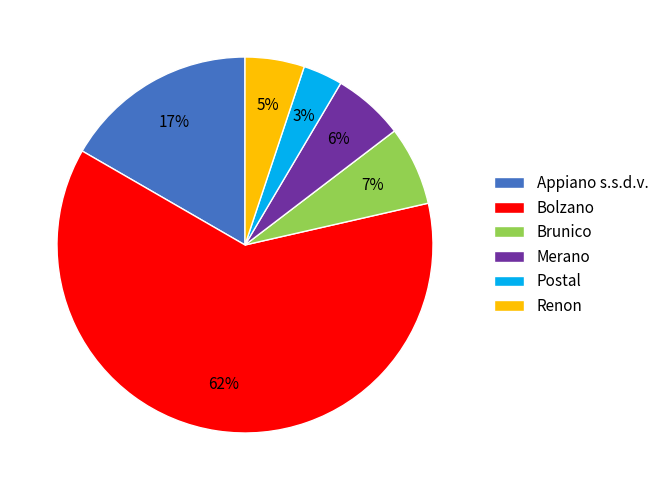

Do Renon and Bolzano together represent more than half of the pie?

Yes